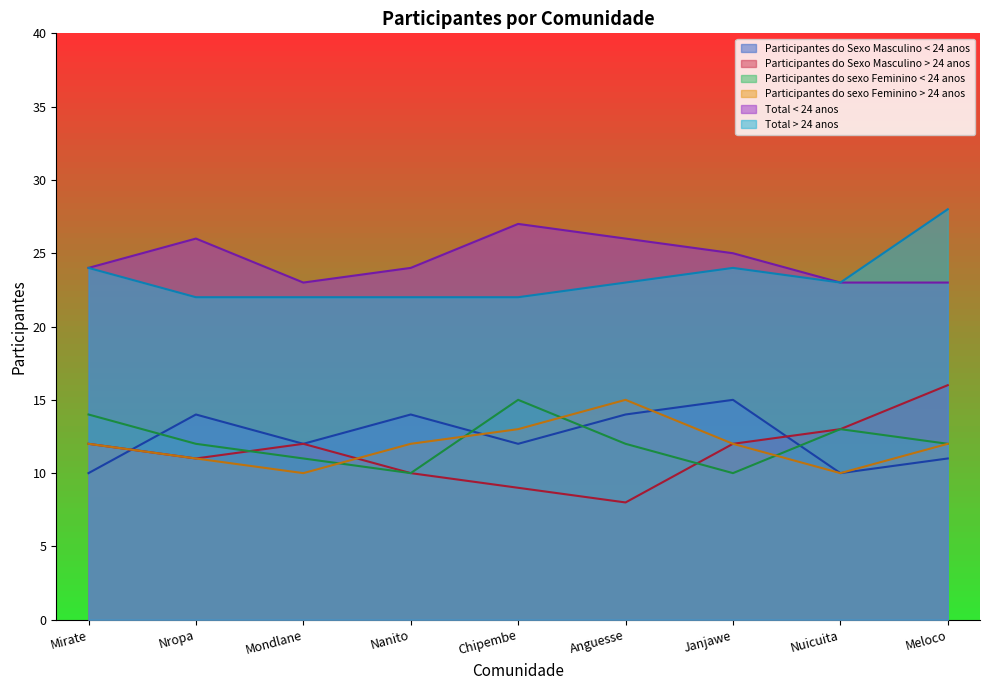

At which label is Participantes do sexo Feminino > 24 anos closest to 12?

Mirate